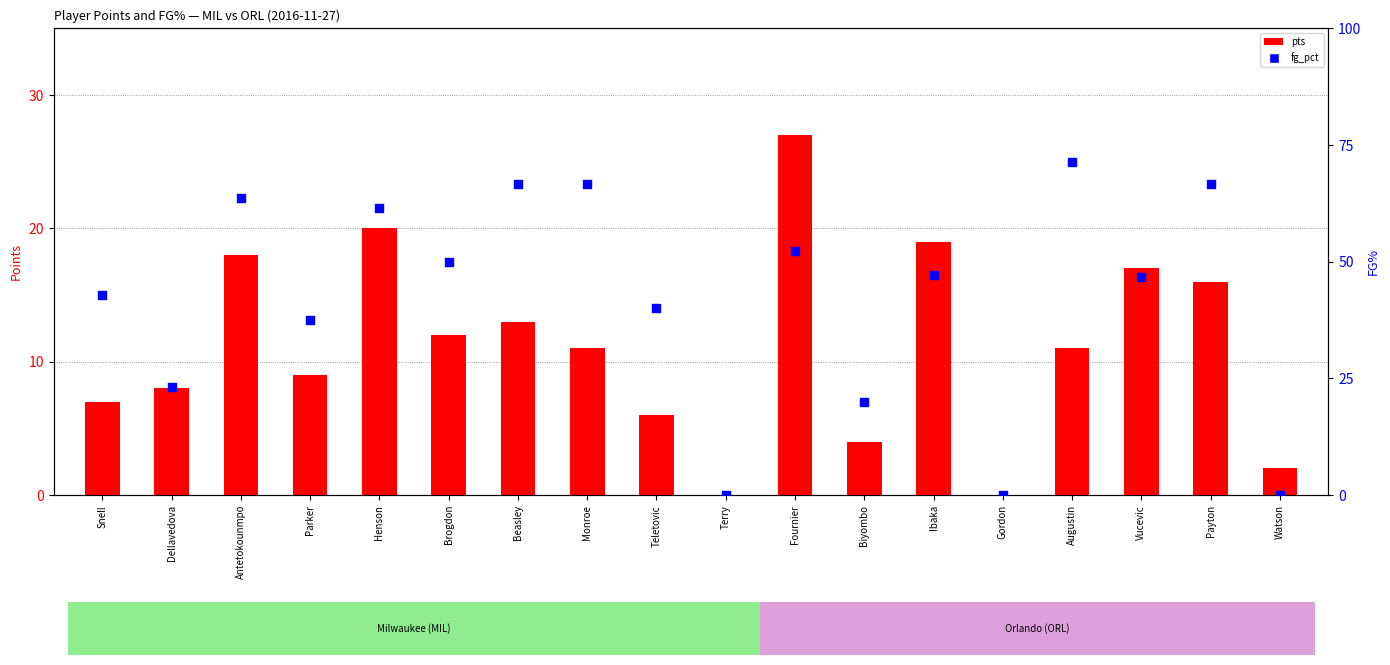

Which series has the largest total across all categories?

fg_pct